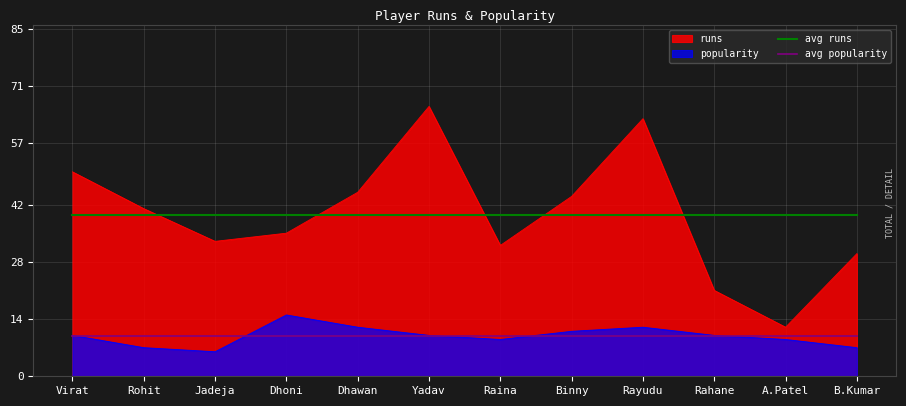

What are all the series names shown in the legend?

runs, popularity, avg runs, avg popularity